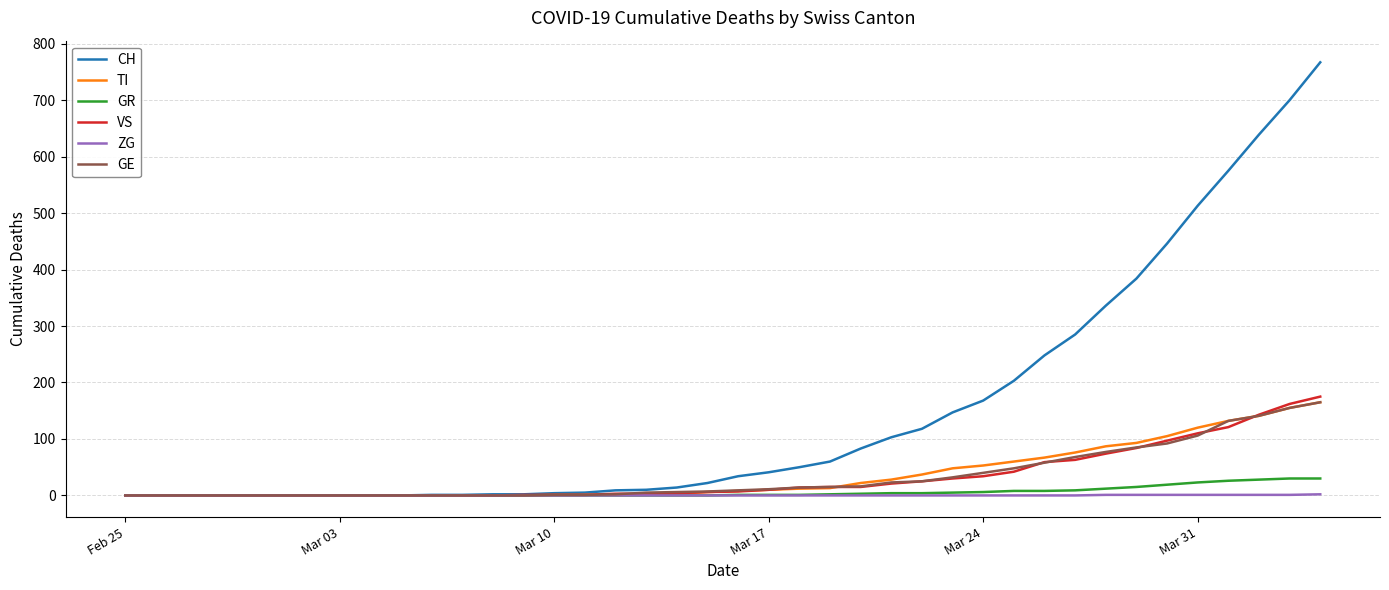

What is the highest value of the TI series?

165